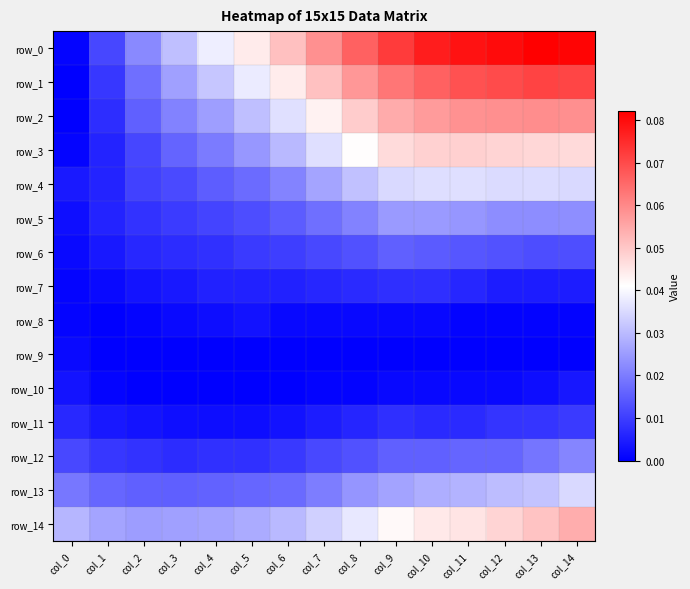

At how many categories does at least one series exceed 0?

15